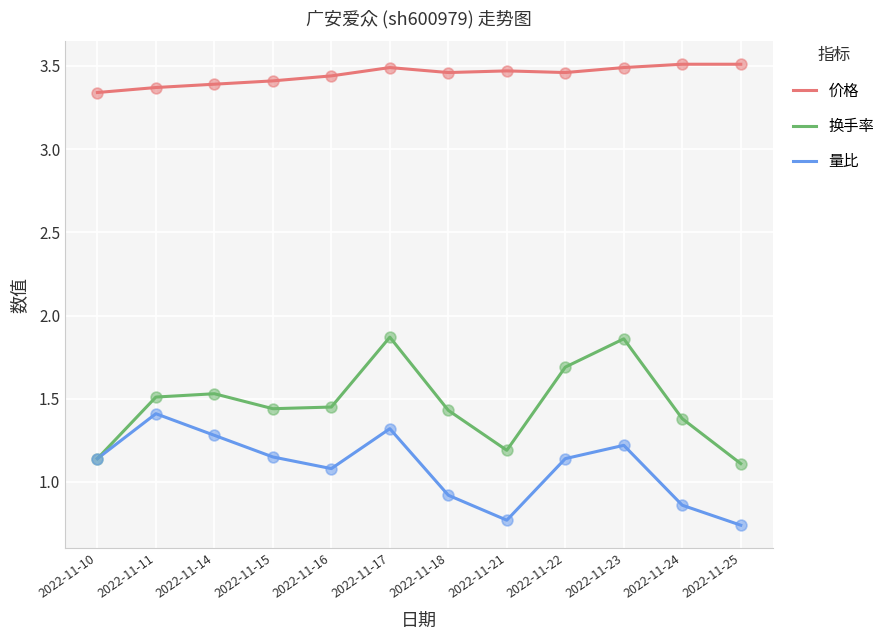

Which series has the largest total across all categories?

价格